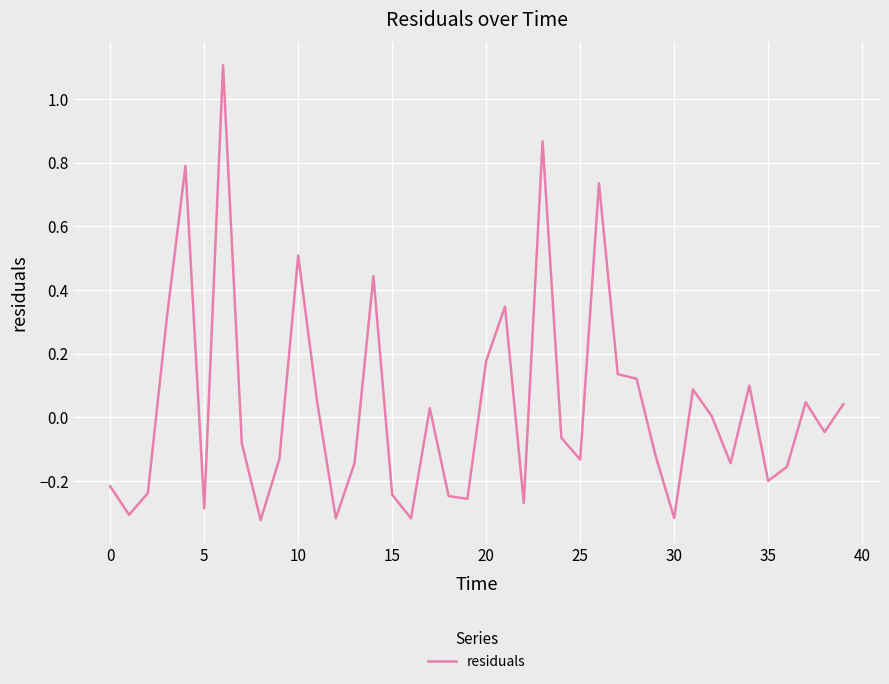

What is the maximum value shown in the chart?

1.1